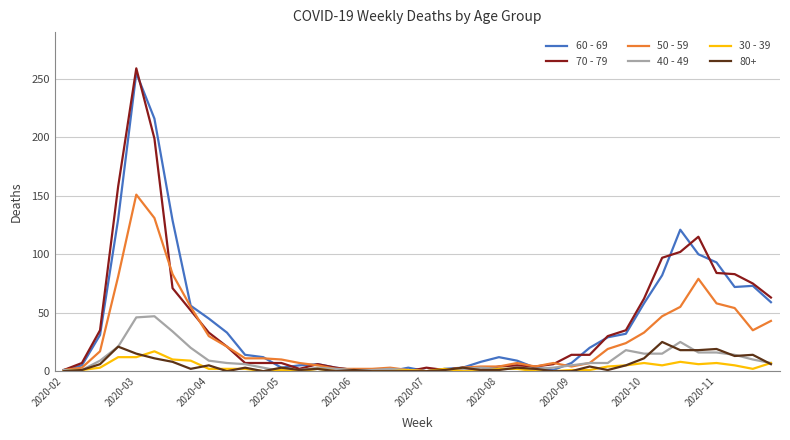

Which series has the widest spread of values?

70 - 79